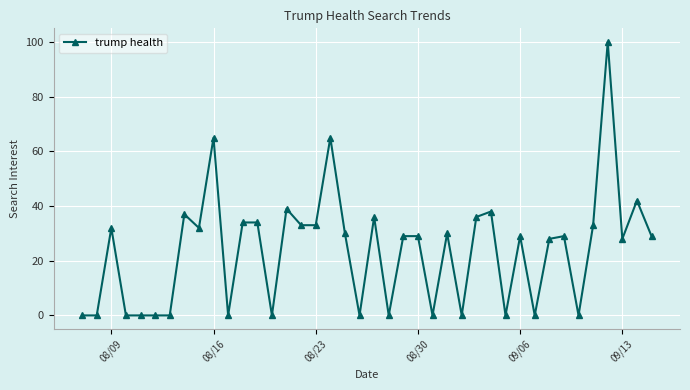

True or false: there are more than 1 points higher than both neighbors.

True